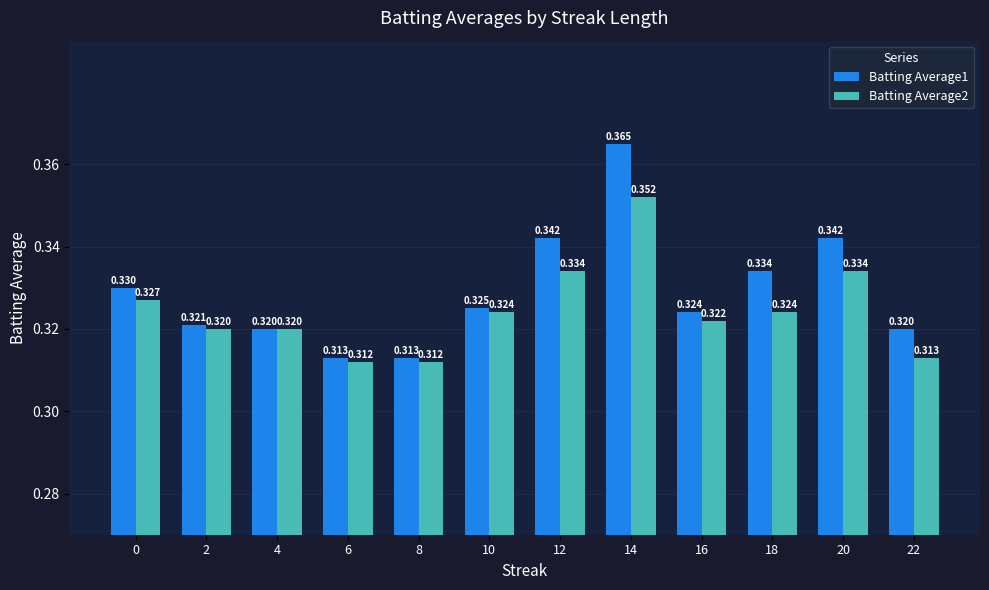

Which series has the widest spread of values?

Batting Average1